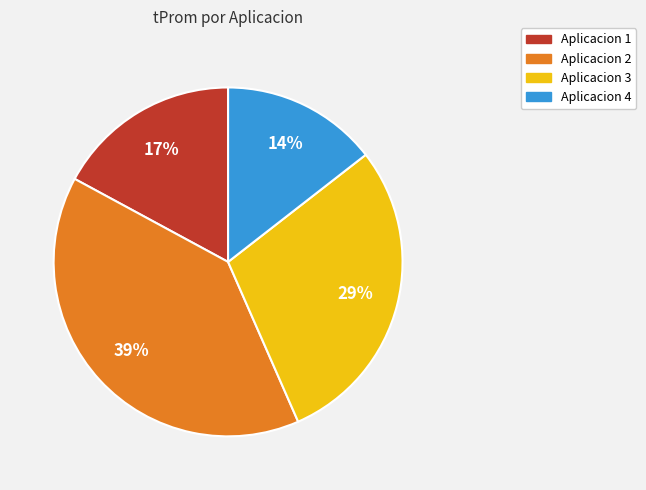

Does Aplicacion 1 represent more than half of the total?

No